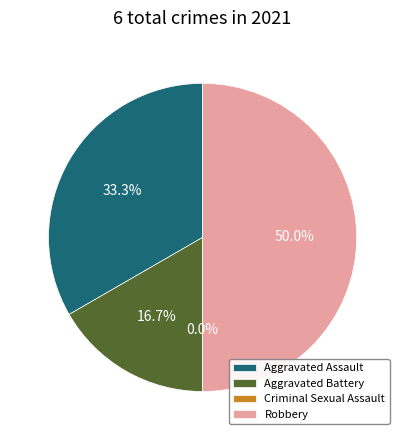

Does any single category account for the majority?

No